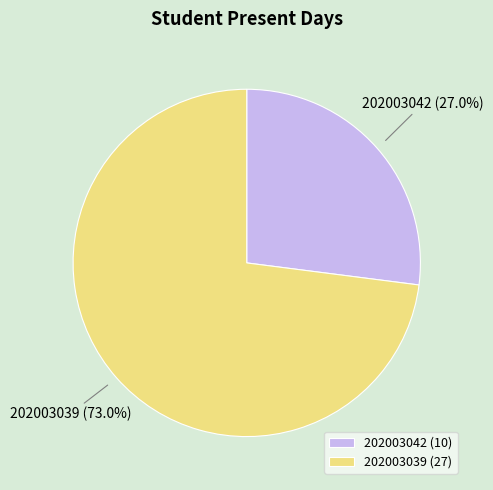

Between 202003042 and 202003039, which is larger?

202003039